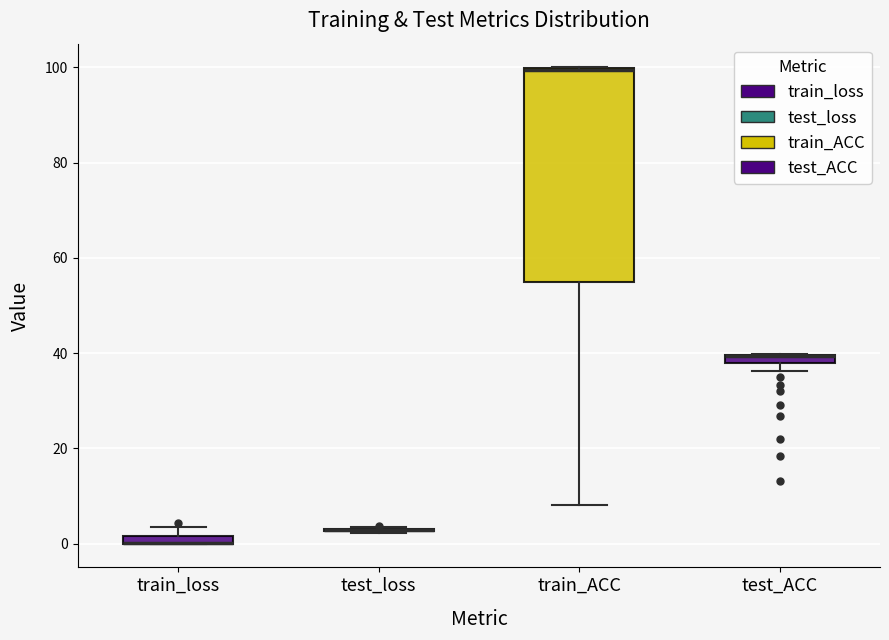

Where is the upper edge of the box for test_ACC on the y-axis? The values are not printed on the chart, so give them approximately, as read against the axis.

40